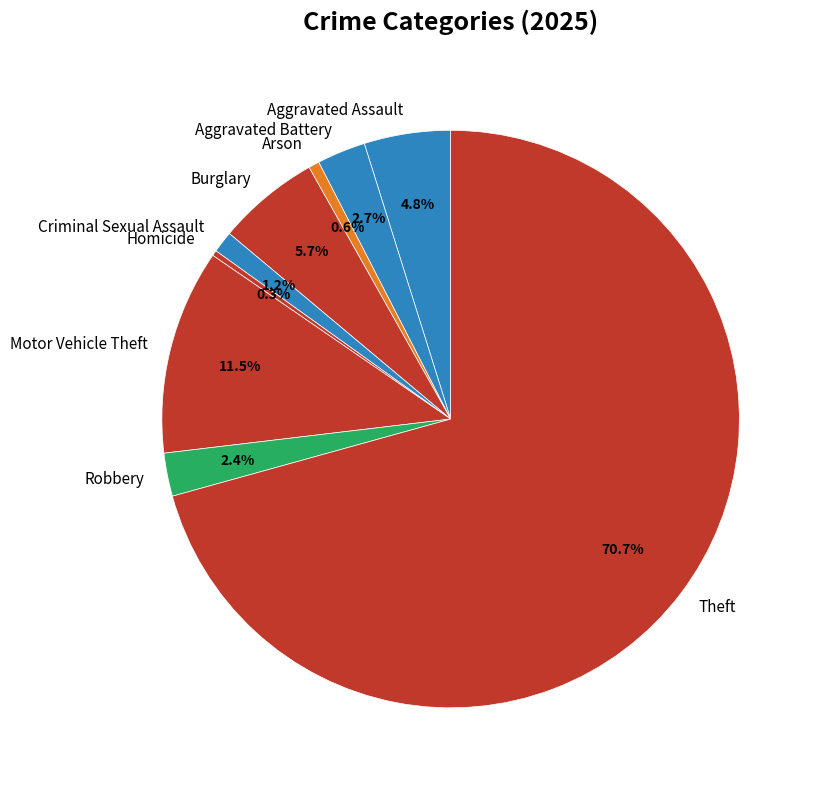

What is the largest slice in the pie chart?

Theft